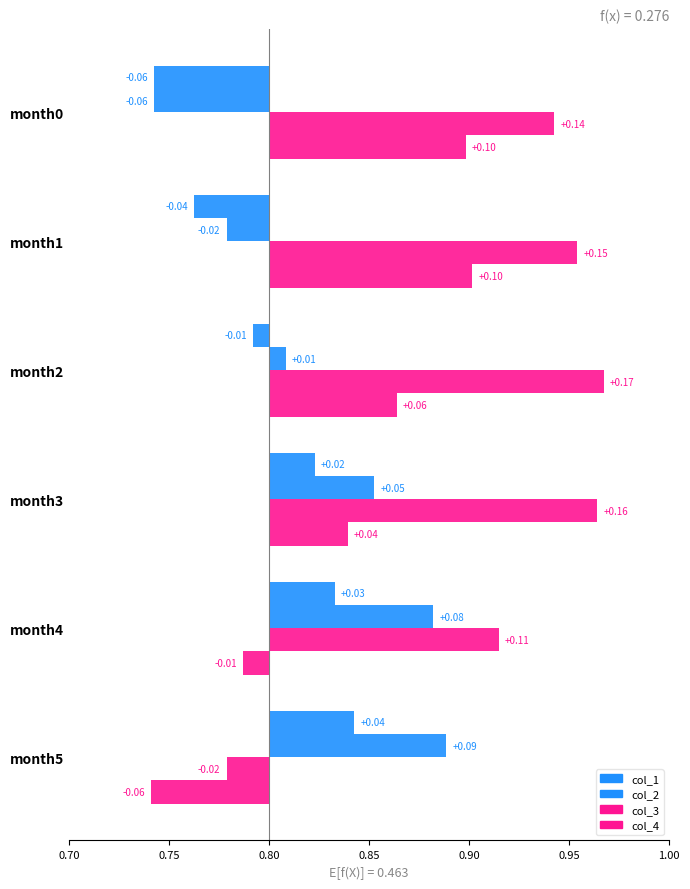

Which has a higher value, month5 or month0?

month5